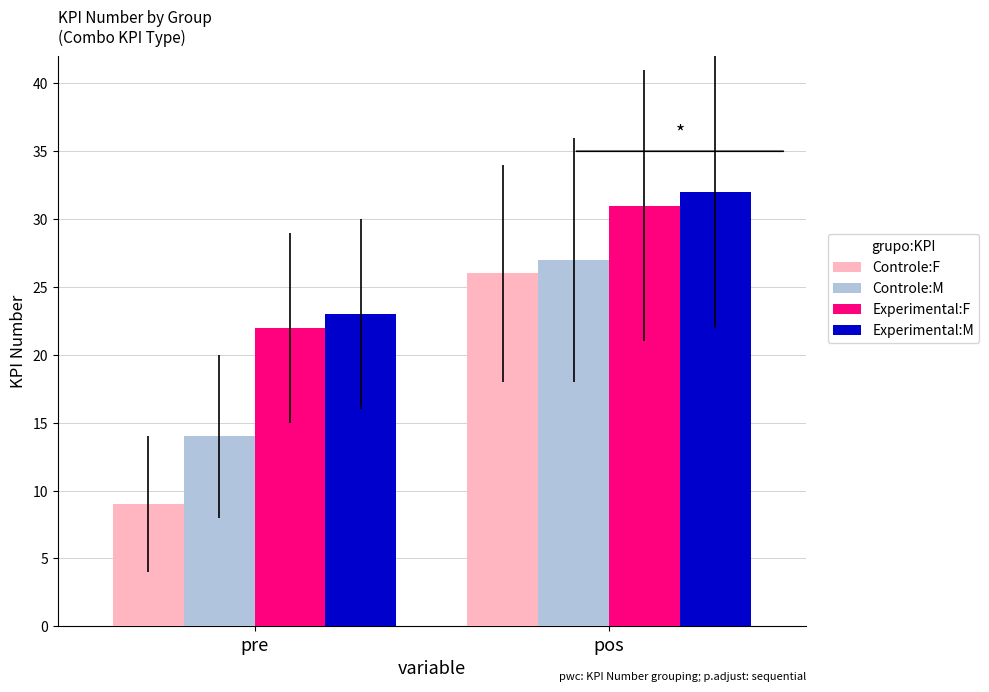

Which series has the largest total across all categories?

Experimental:M